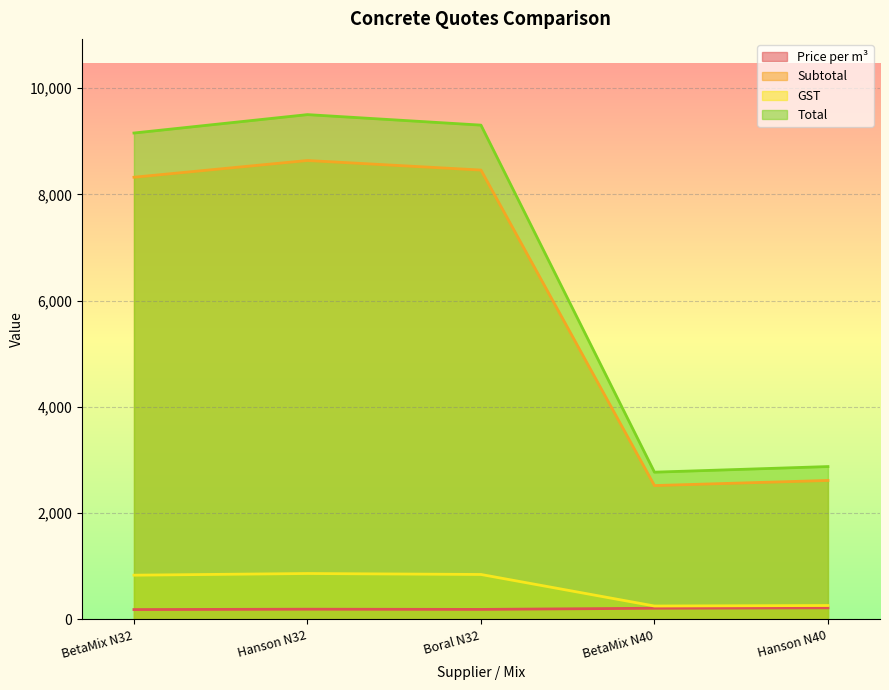

Which series changed the most between Hanson N32 and BetaMix N40?

Total